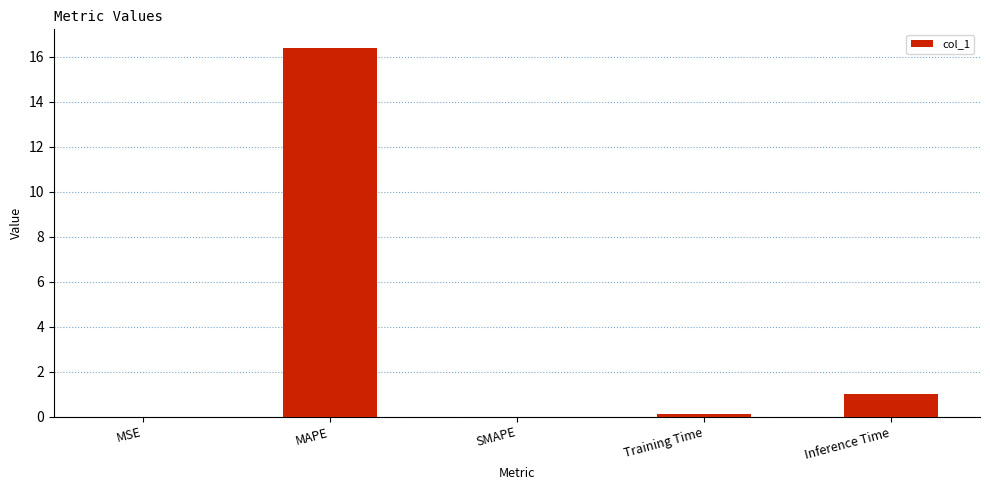

True or false: the data shows 0.0 at MSE.

True